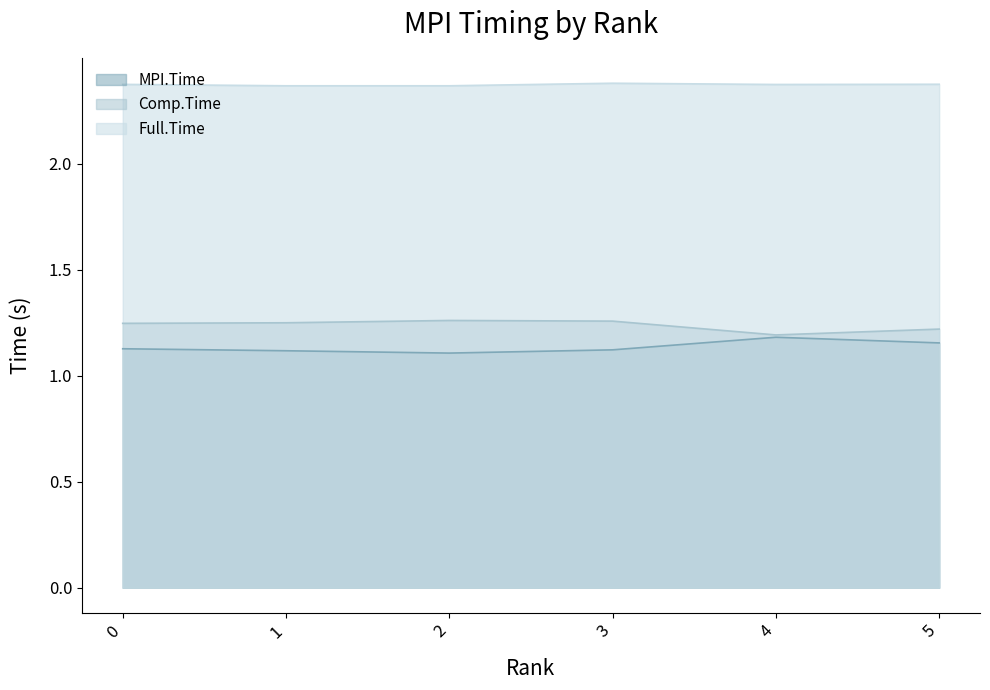

The Full.Time series shows 3.9 at 1. True or false?

False